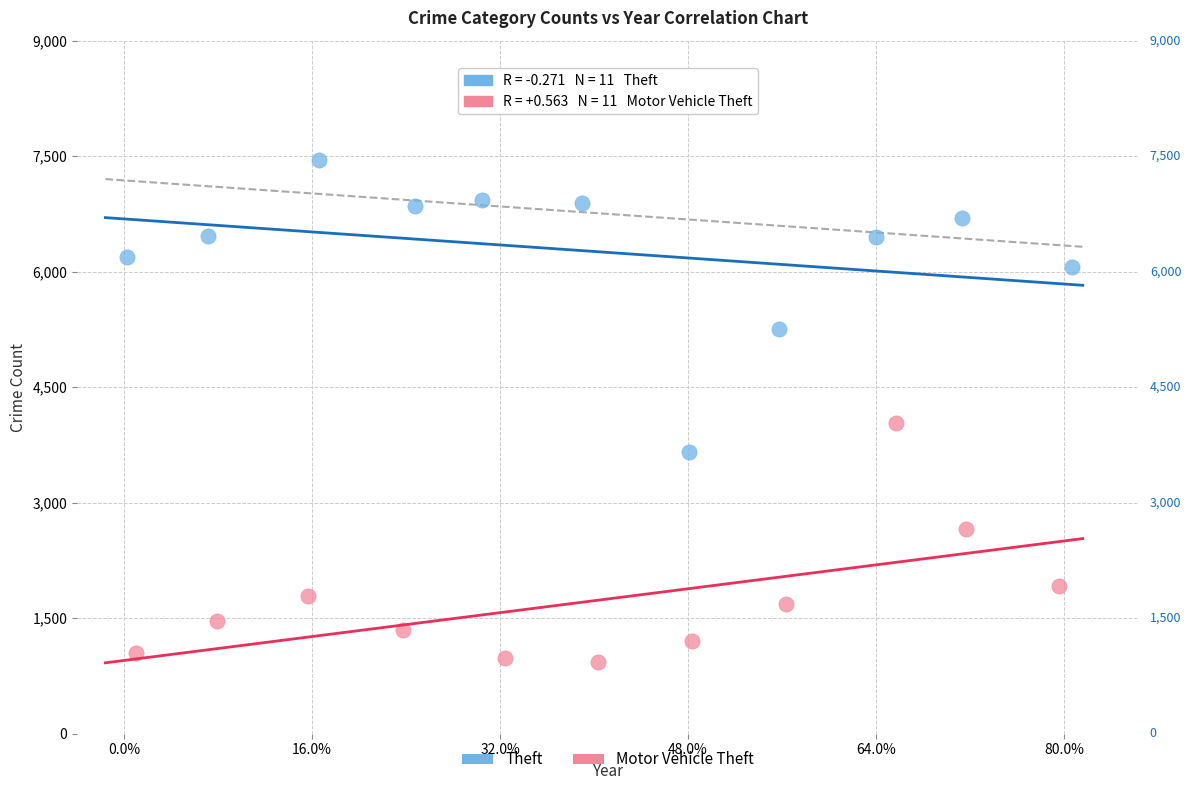

Which series has the widest spread of Y values?

Theft